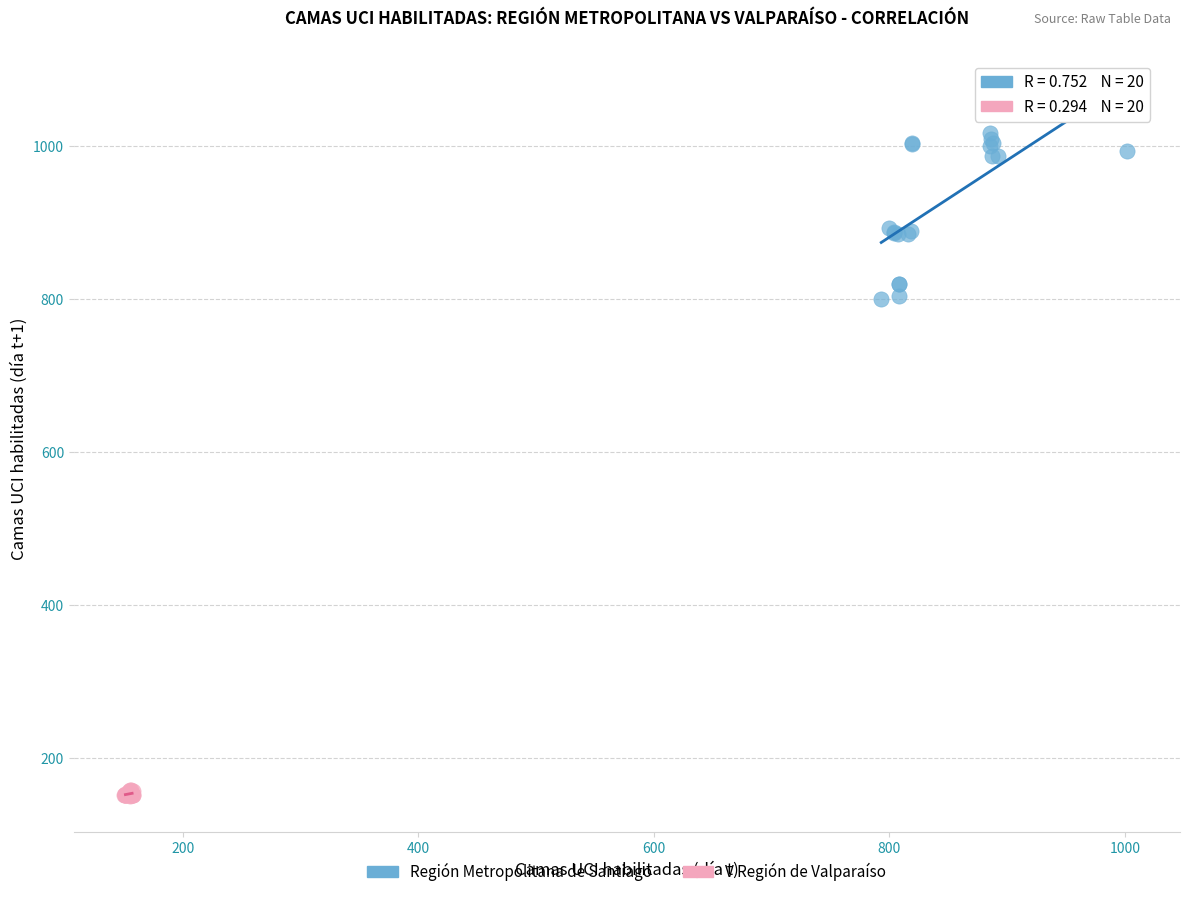

Which series has the widest spread of Y values?

Región Metropolitana de Santiago